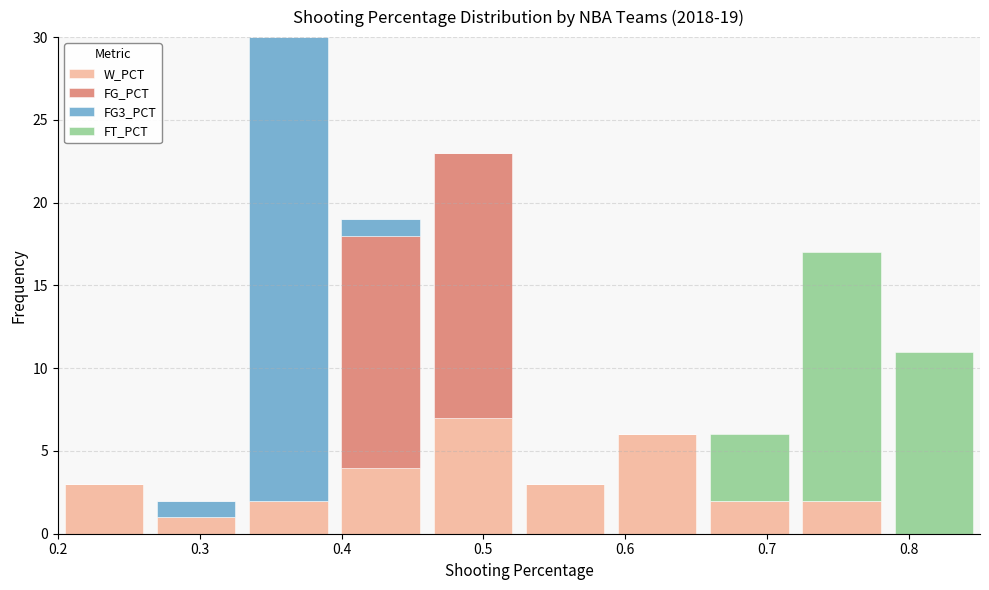

What is the total height of the stacked bar covering 0.655 to 0.720 on the x-axis? Neither the bar edges nor the heights are printed on the chart, so give them approximately, as read against the axes.

6